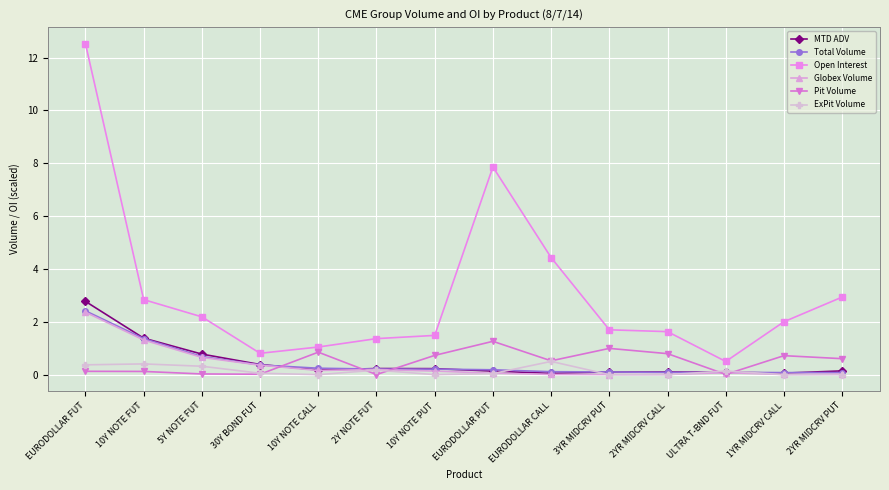

What is the maximum value shown in the chart?

12.5